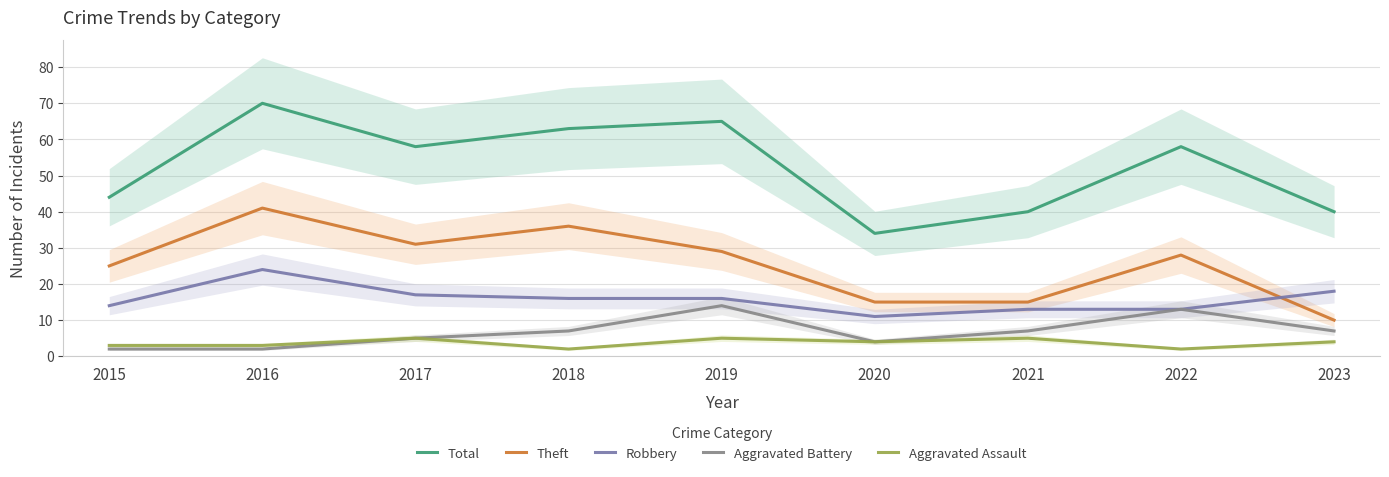

At 2015, list the series in order from largest to smallest.

Total, Theft, Robbery, Aggravated Assault, Aggravated Battery